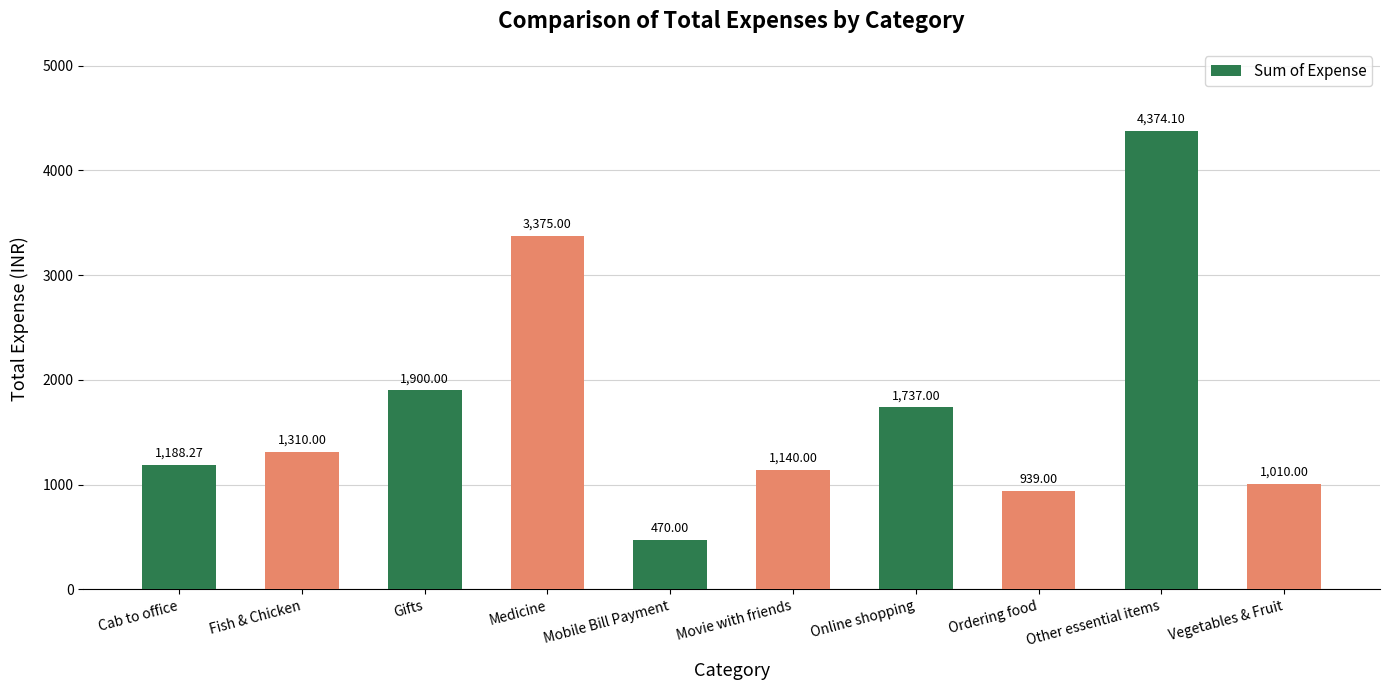

The value at Other essential items is 4374.1. True or false?

True